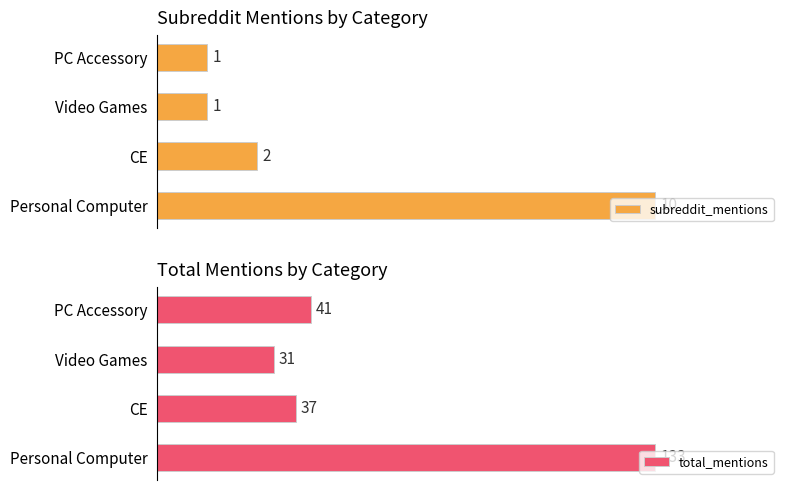

At which label is subreddit_mentions closest to 5?

CE